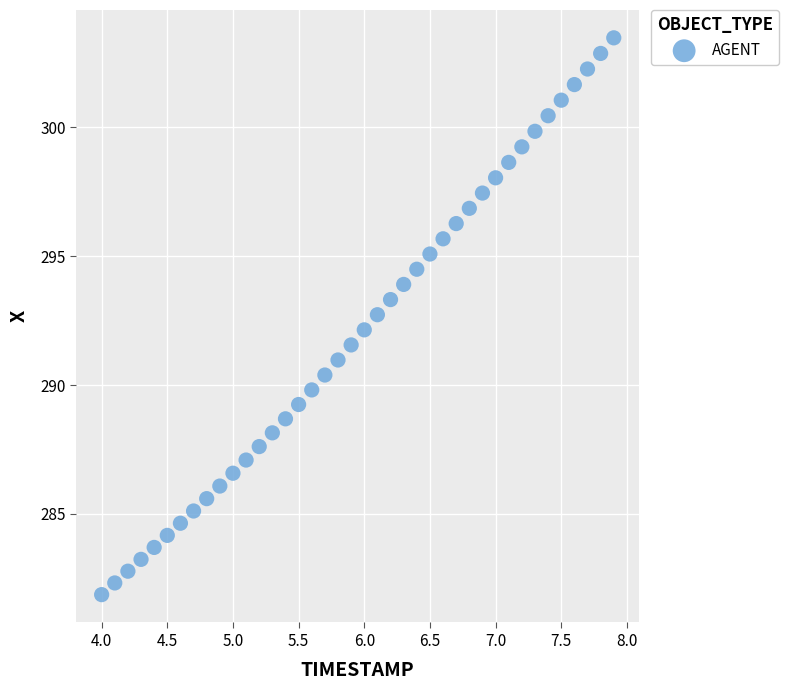

What is the range of Y values (max minus min)?

21.6